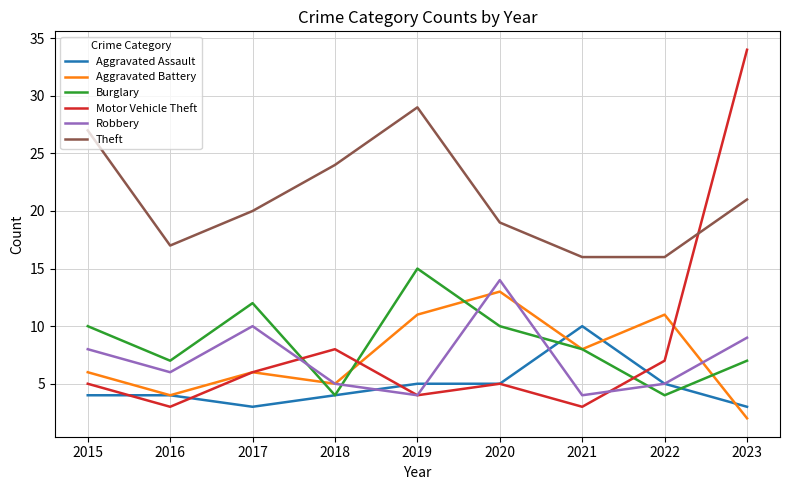

What is the total value across all series at 2015?

60